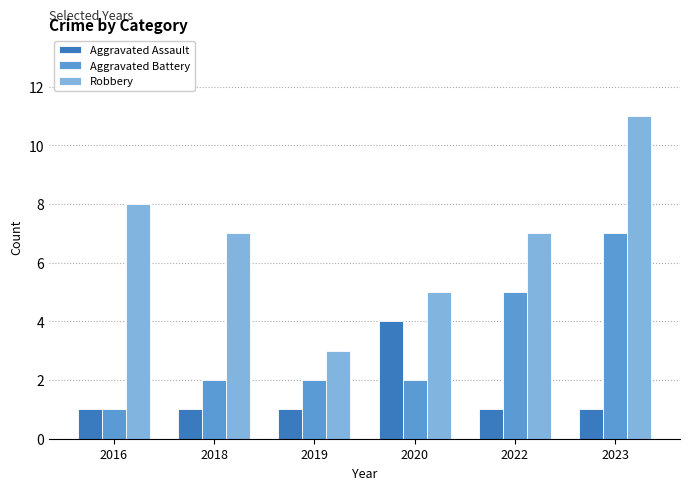

Reading left to right, what are all the values shown in this chart?

Aggravated Assault: 2016=1	2018=1	2019=1	2020=4	2022=1	2023=1
Aggravated Battery: 2016=1	2018=2	2019=2	2020=2	2022=5	2023=7
Robbery: 2016=8	2018=7	2019=3	2020=5	2022=7	2023=11